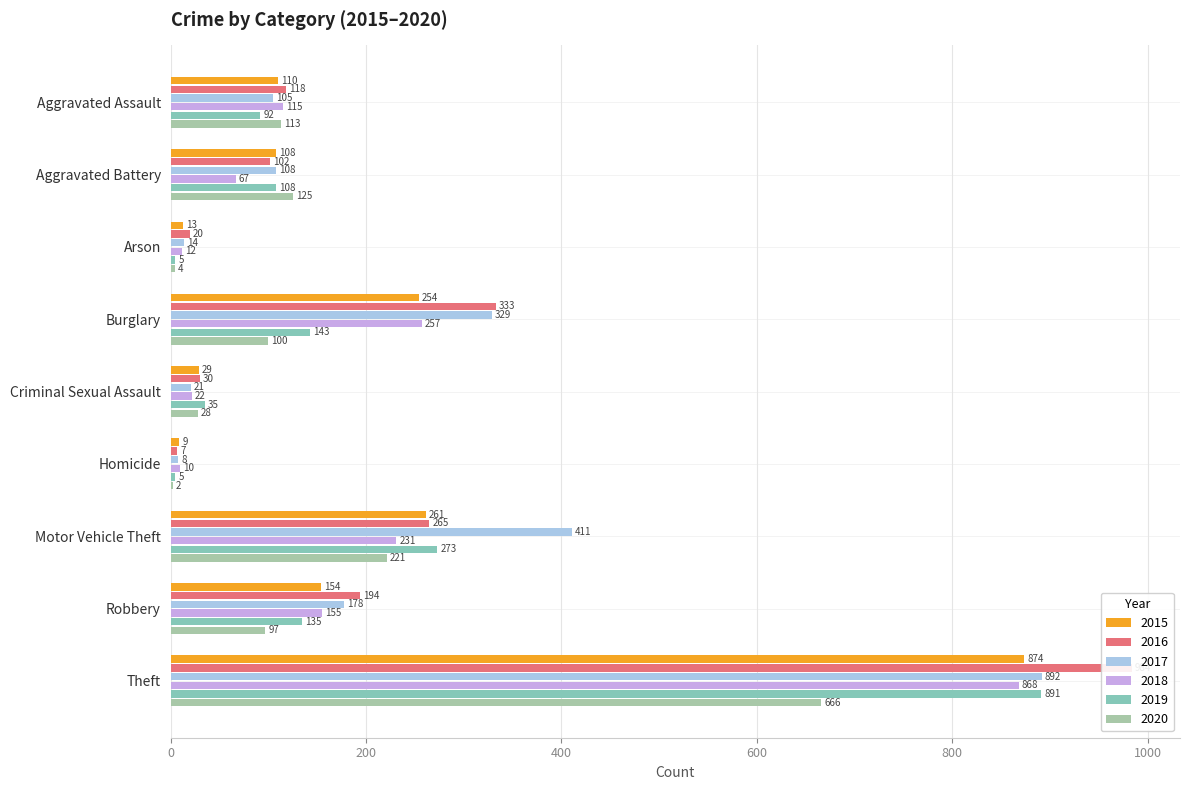

What value does the 2015 series have at Criminal Sexual Assault?

29